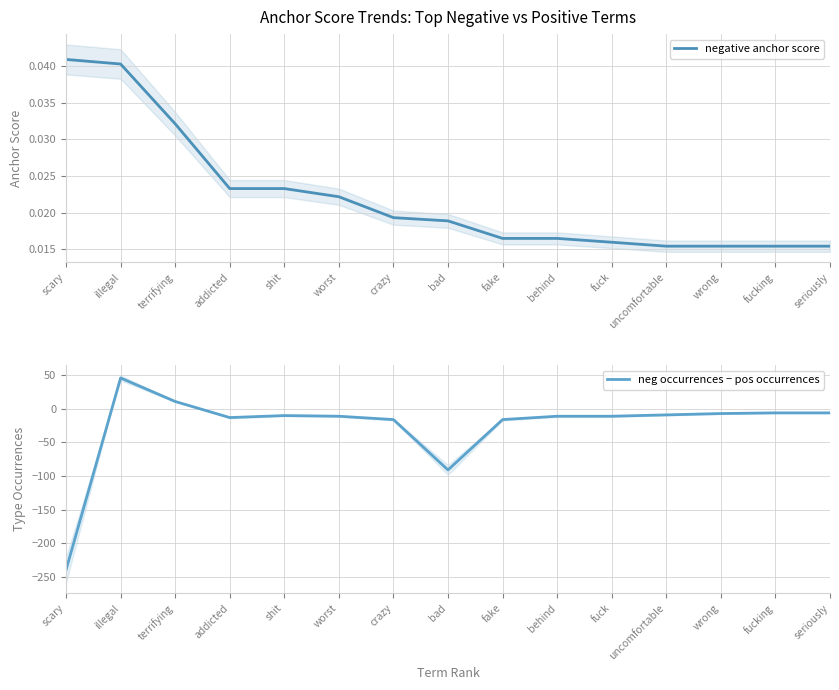

Which series has the largest total across all categories?

negative anchor score